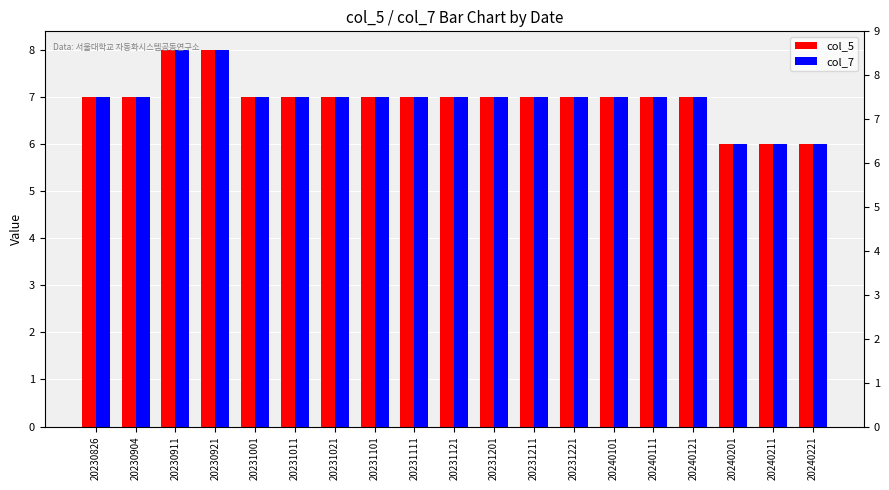

What is the approximate value of col_5 at 20231011?

7